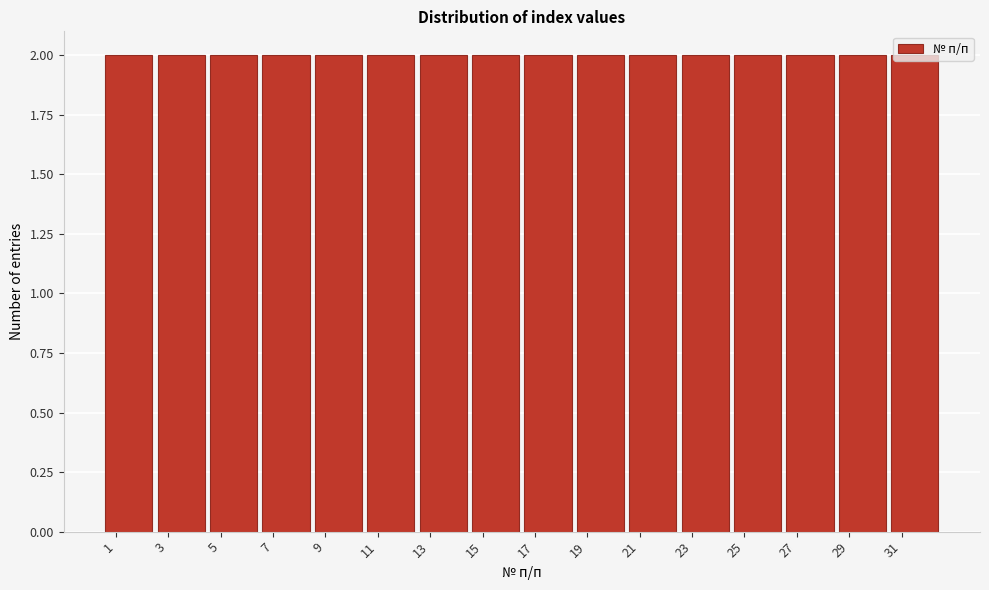

Reading left to right, transcribe this chart: for each bar, give the range it covers on the x-axis and its height. The values are not printed on the chart, so give them approximately, as read against the axis.

0.5 to 2.5: 2
2.5 to 4.5: 2
4.5 to 6.5: 2
6.5 to 8.5: 2
8.5 to 10.5: 2
10.5 to 12.5: 2
12.5 to 14.5: 2
14.5 to 16.5: 2
16.5 to 18.5: 2
18.5 to 20.5: 2
20.5 to 22.5: 2
22.5 to 24.5: 2
24.5 to 26.5: 2
26.5 to 28.5: 2
28.5 to 30.5: 2
30.5 to 32.5: 2